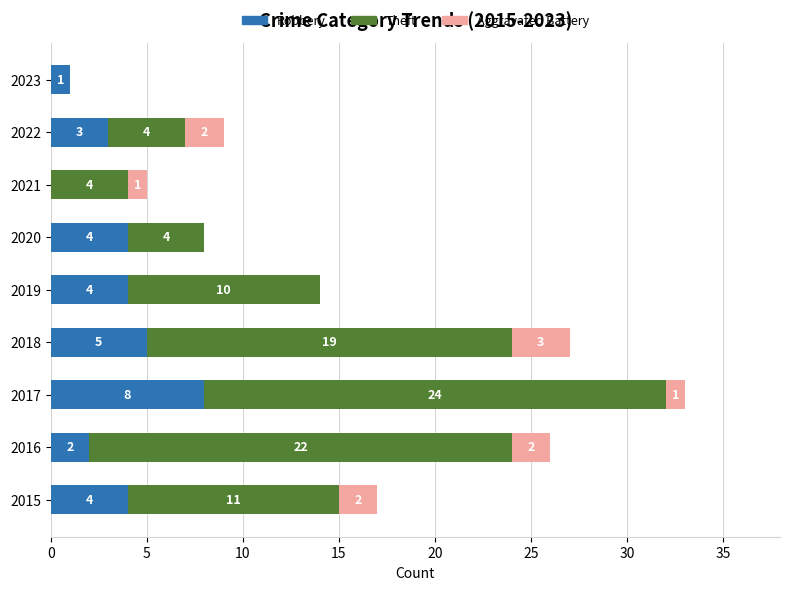

What is the sum of the Robbery values at 2017 and 2016?

10